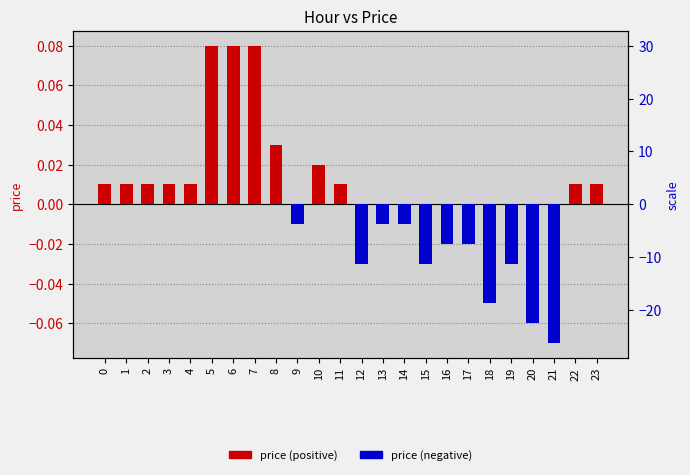

What is the spread (max minus min) of values at 6?

0.1